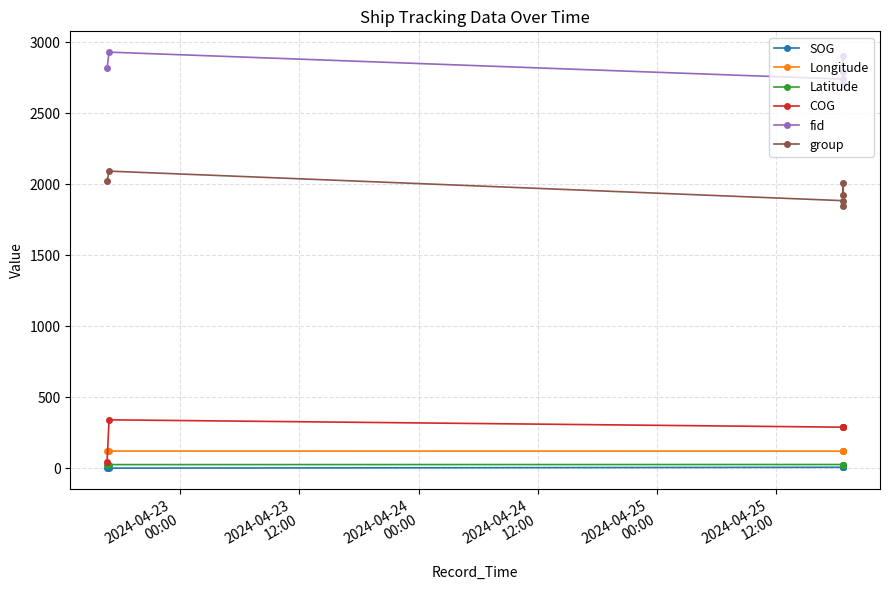

What is the maximum value shown in the chart?

2930.0